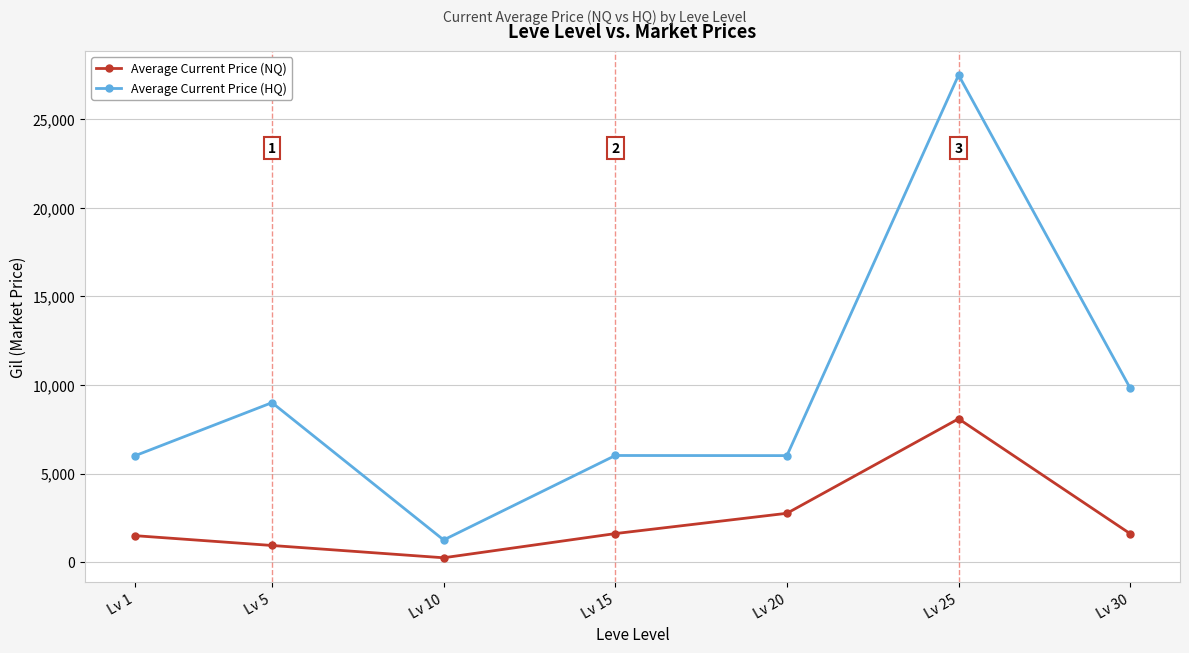

Where does the Average Current Price (HQ) series first go above 6016?

Lv 5